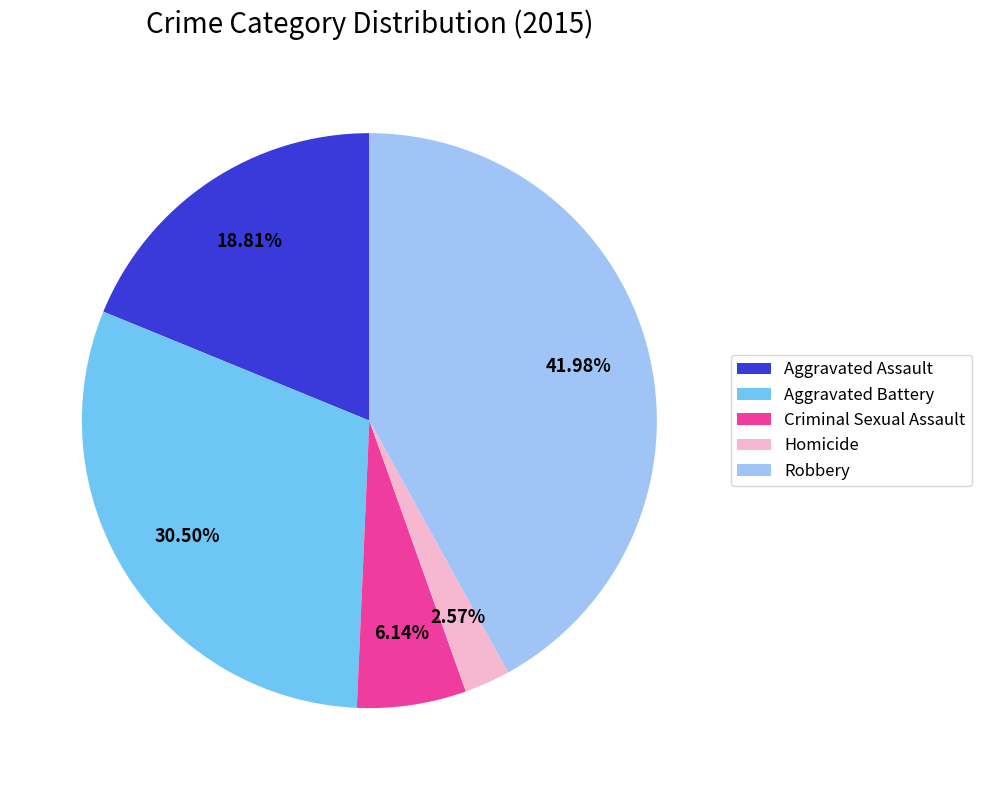

Does Homicide account for over 50% of the chart?

No